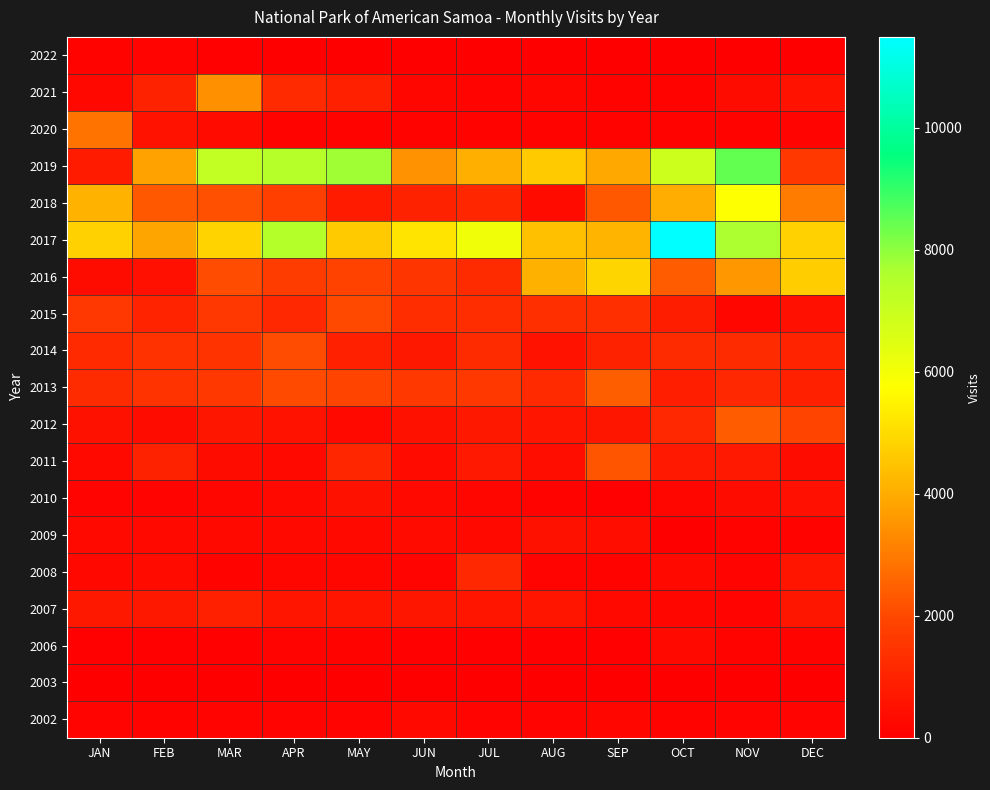

Which series has the largest range (max minus min)?

2017